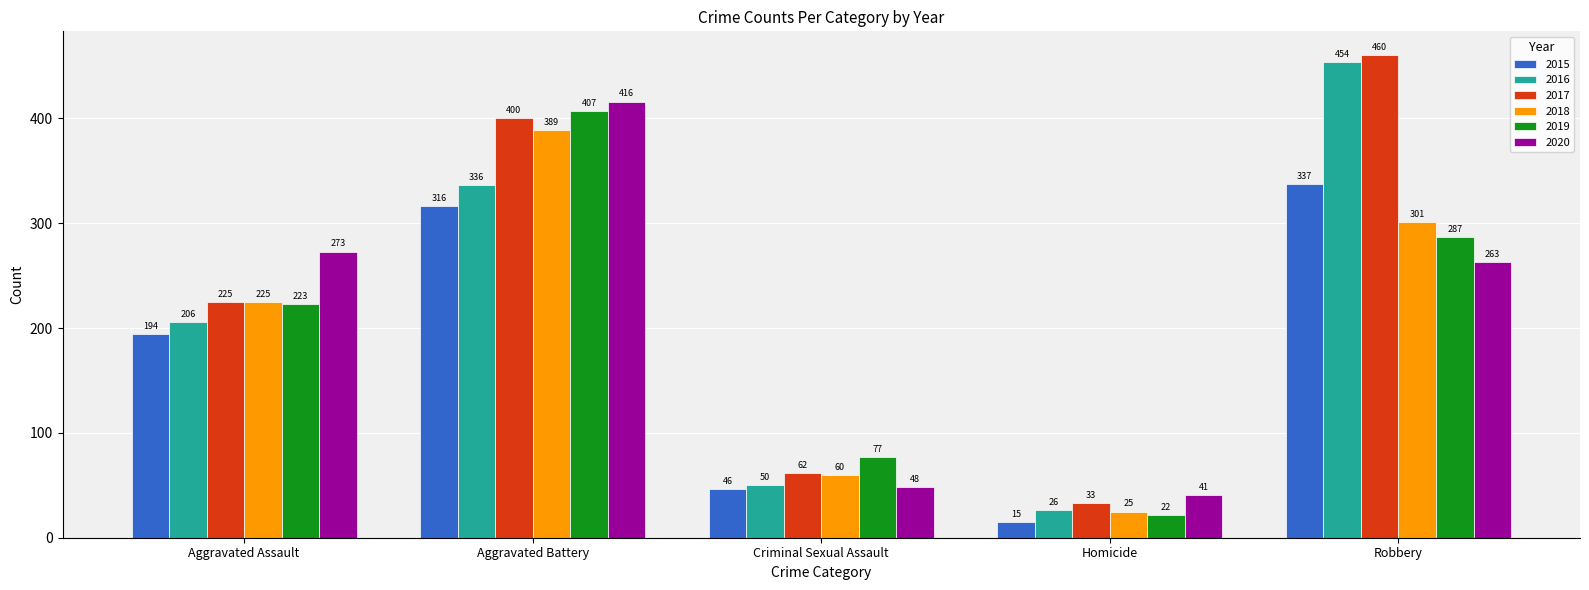

At Criminal Sexual Assault, list the series in order from smallest to largest.

2015, 2020, 2016, 2018, 2017, 2019